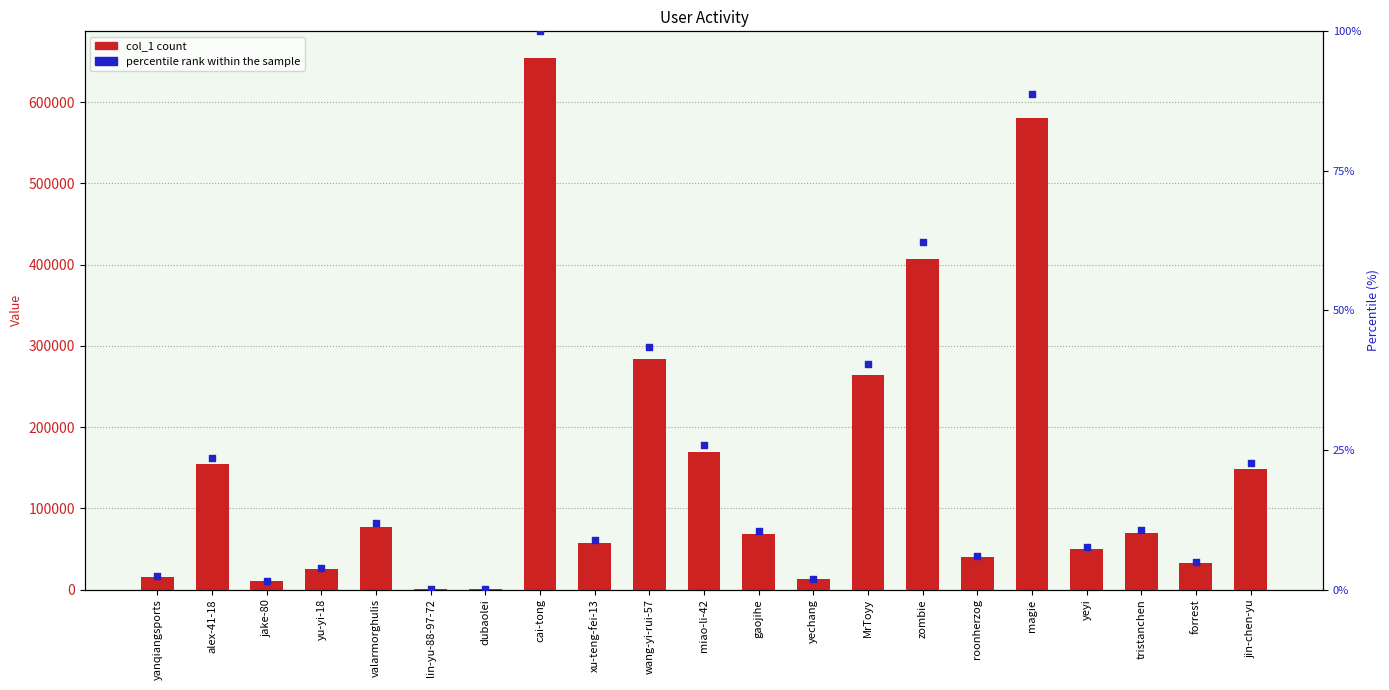

Which series has the largest Y range (max minus min)?

col_1